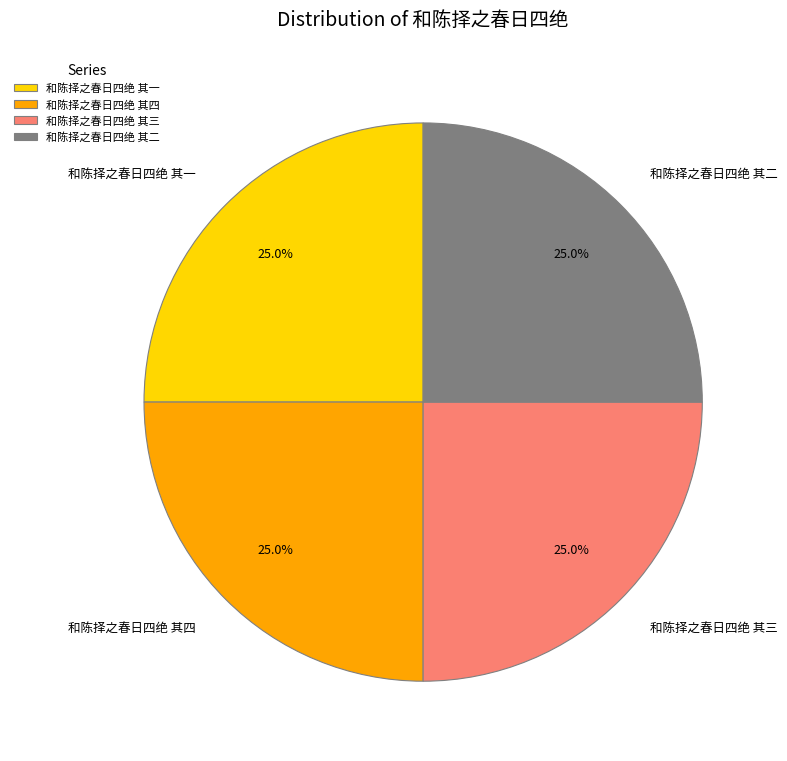

Is there any slice that represents more than half of the pie?

No